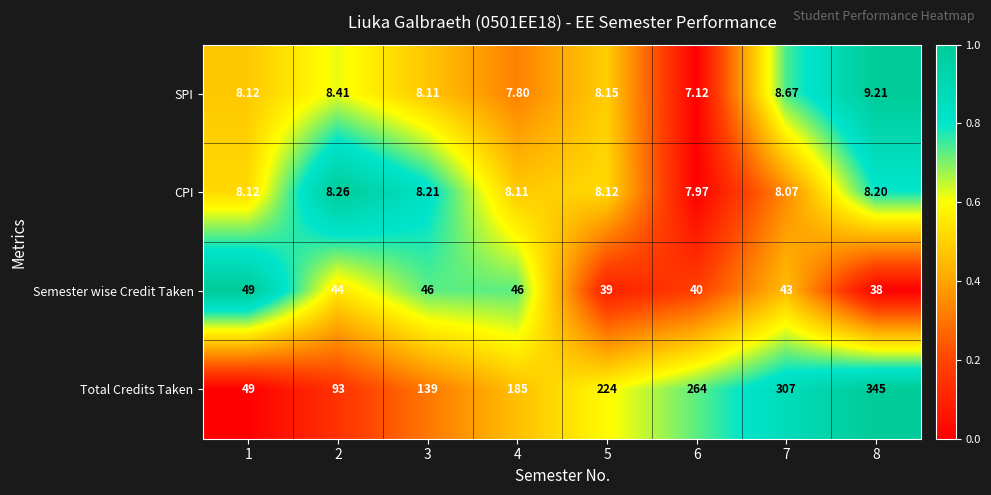

What is the difference between the highest and lowest values at 3?

130.9